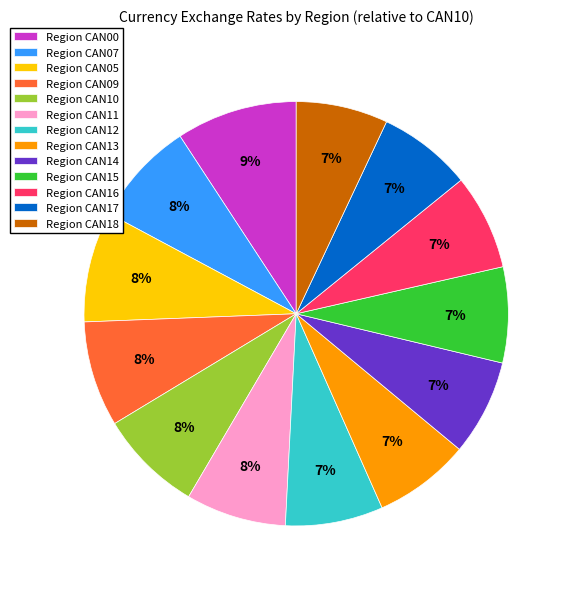

Which has a higher value, Region CAN12 or Region CAN00?

Region CAN00